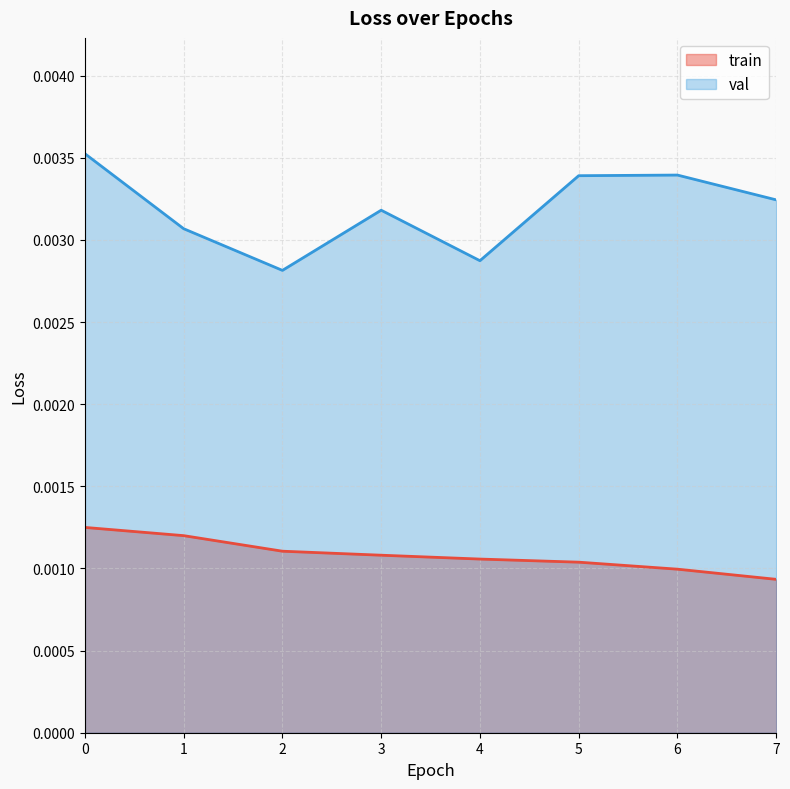

True or false: train has more than 1 points higher than both neighbors.

False